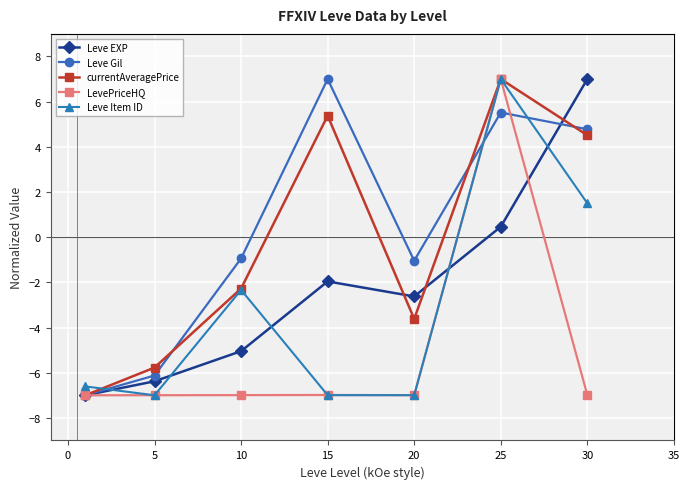

What is the greatest value displayed?

7.0